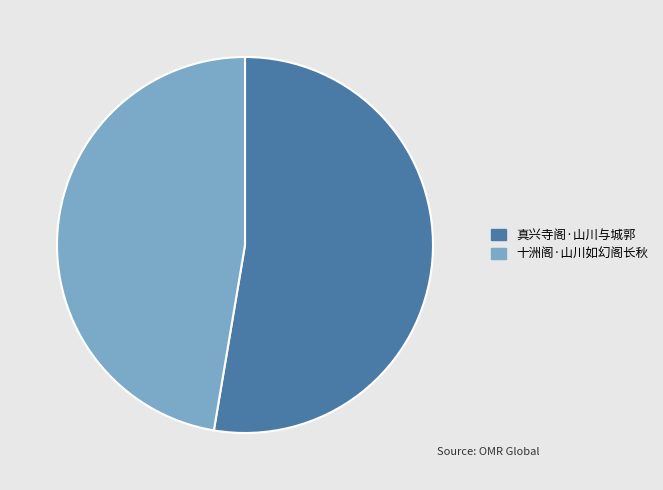

Is it true that 十洲阁·山川如幻阁长秋 is 47% of the pie?

True